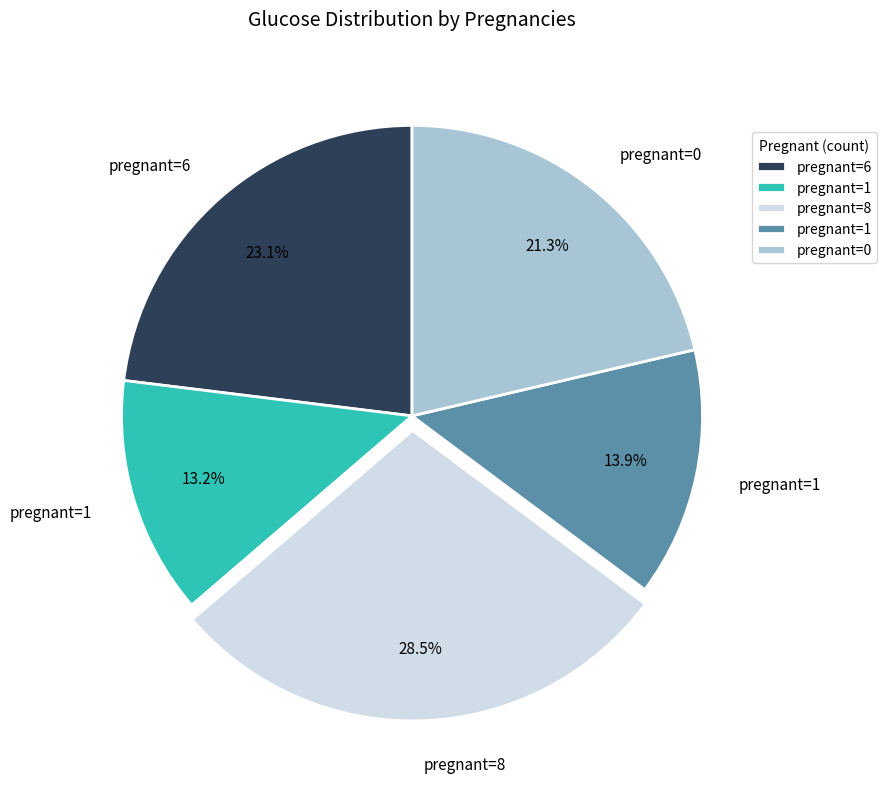

Is there any slice that represents more than half of the pie?

No